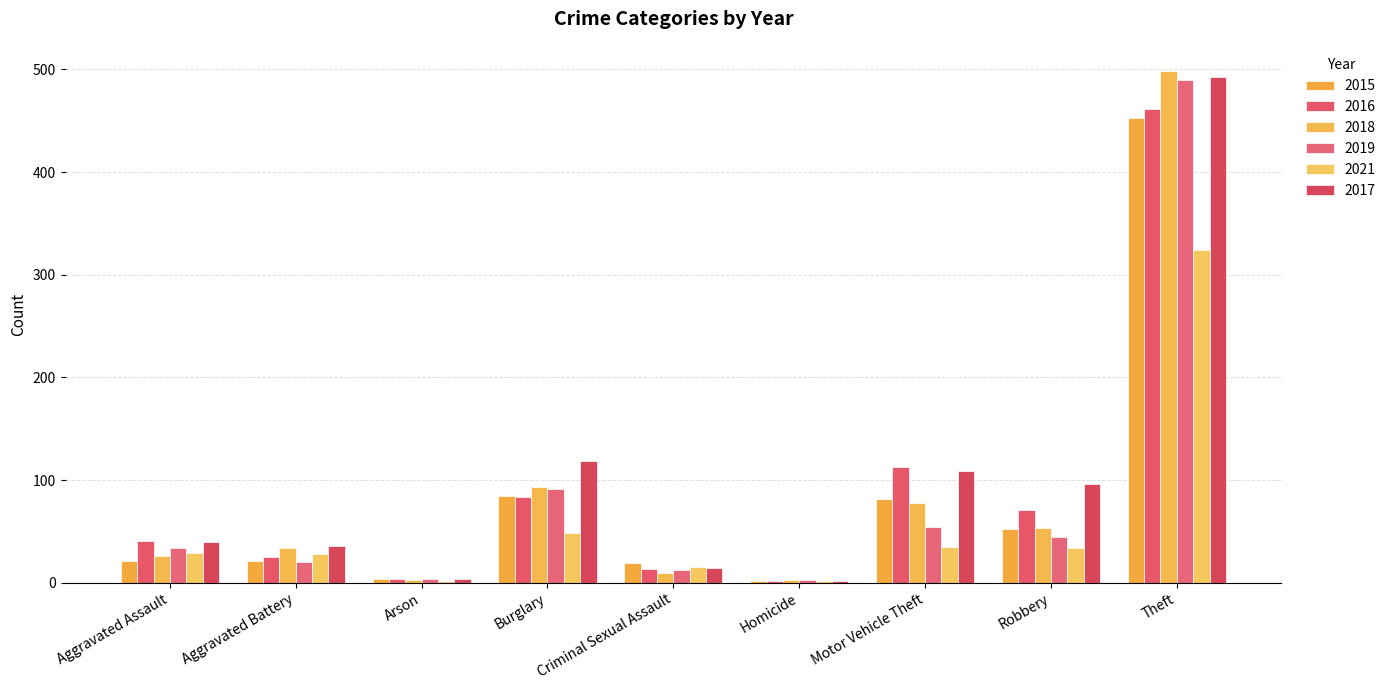

The 2021 series shows 2 at Homicide. True or false?

True